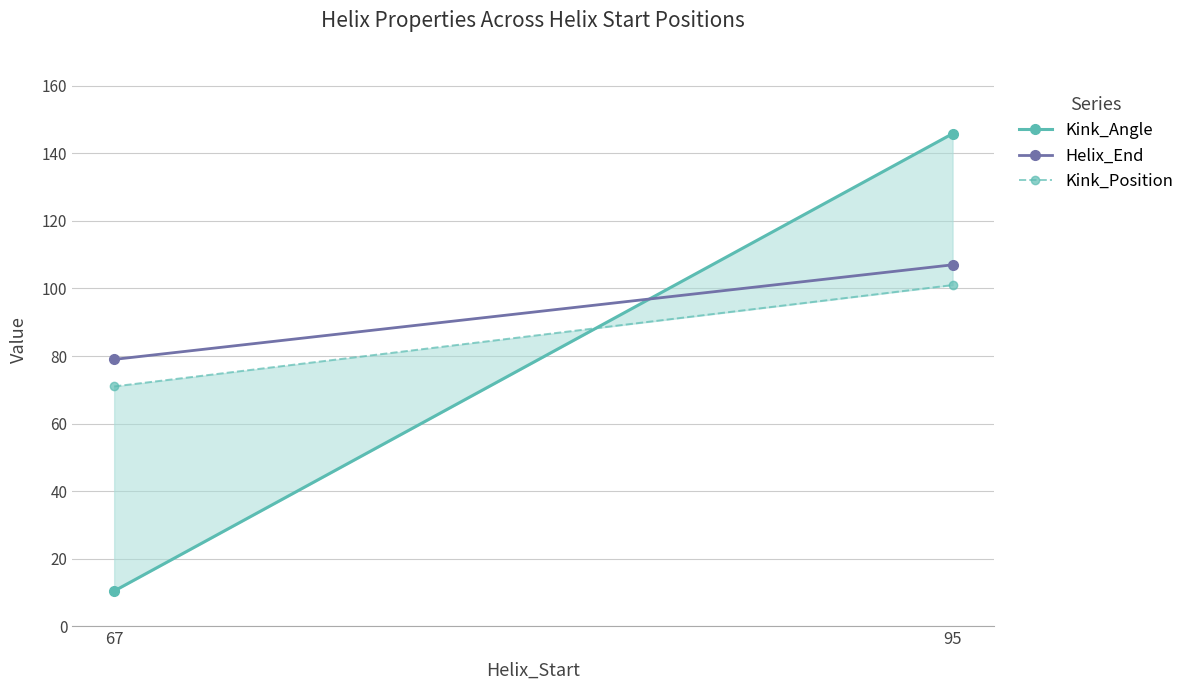

Rank the series at 95 from lowest to highest value.

Kink_Position, Helix_End, Kink_Angle